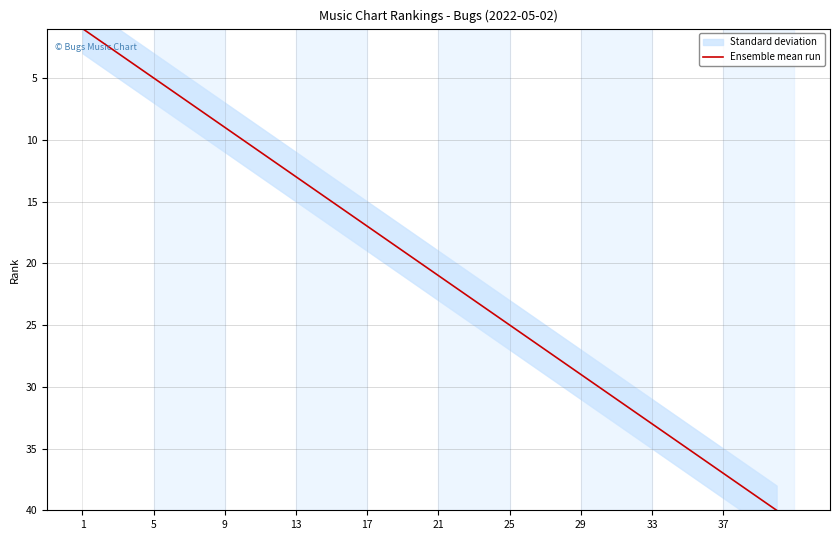

What is the highest value of the Ensemble mean run series?

40